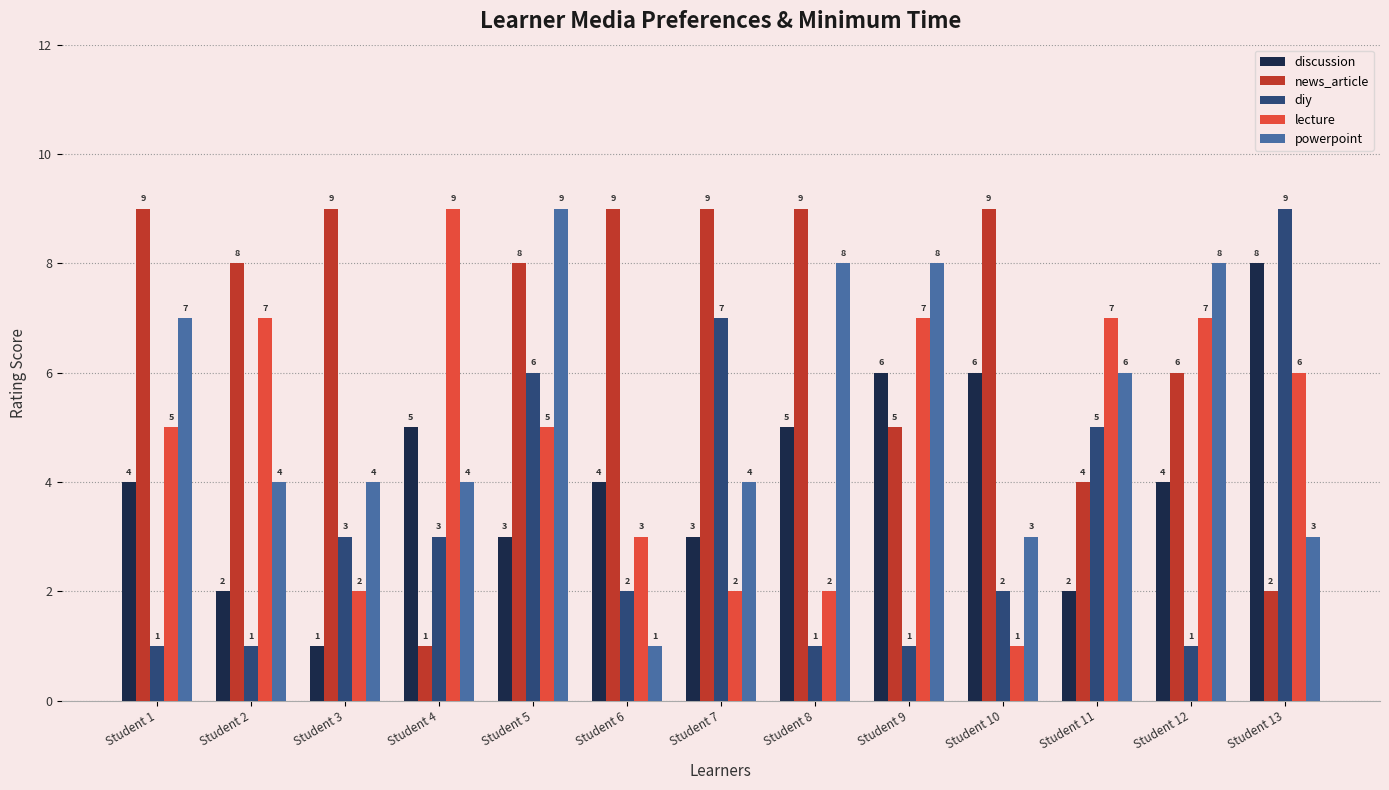

How many bars are there in total?

65